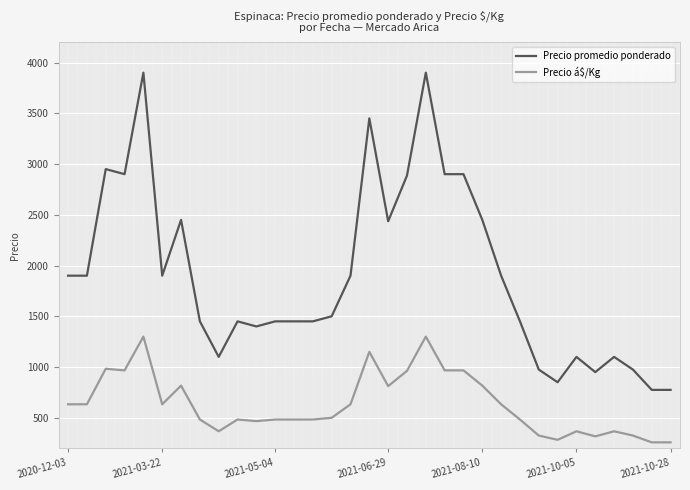

Which series has the largest total across all categories?

Precio promedio ponderado